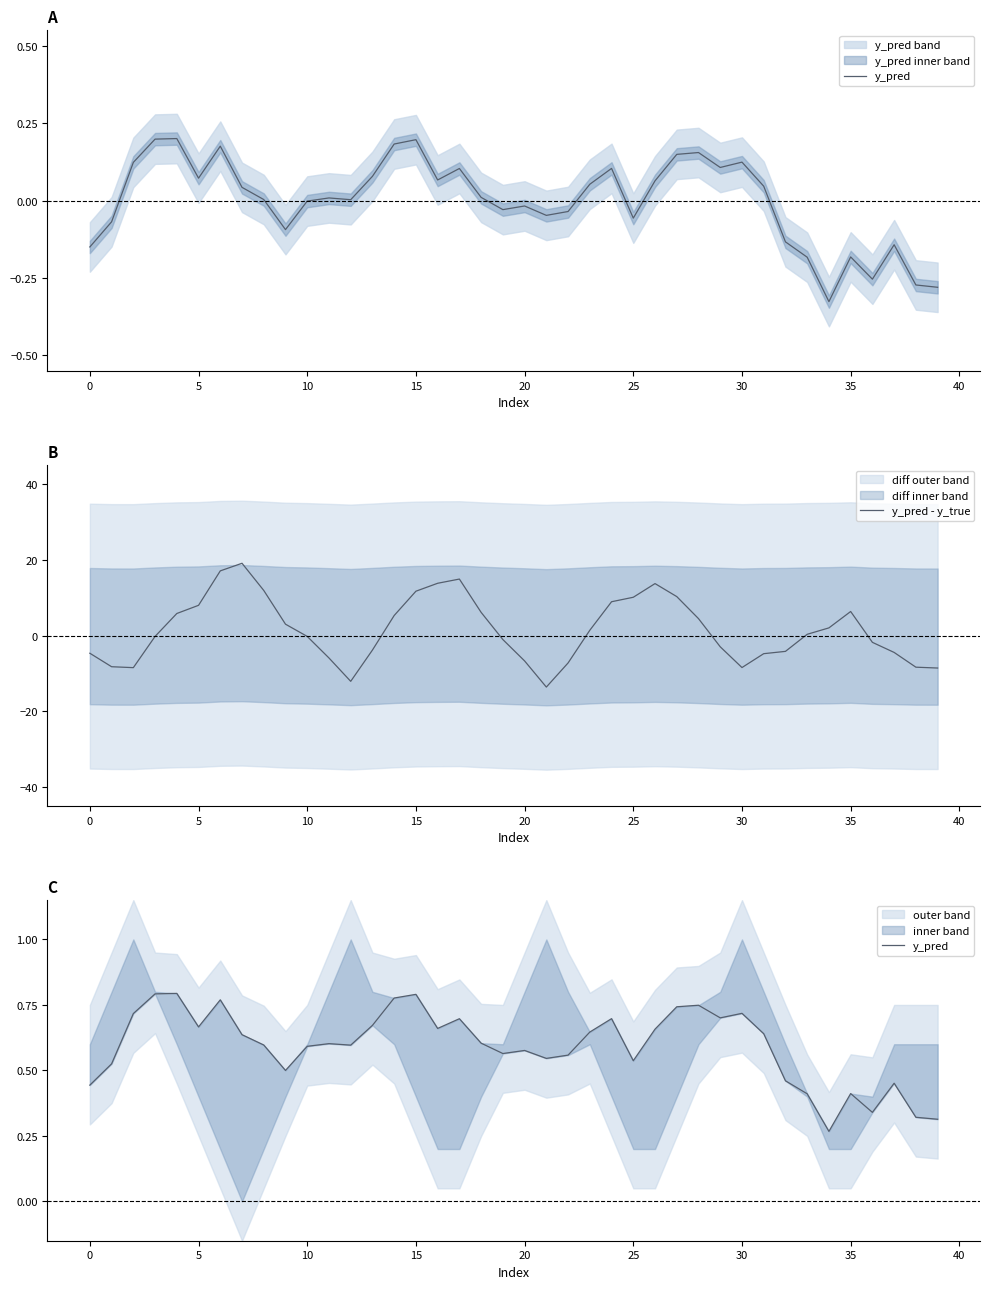

True or false: y_pred - y_true has more than 2 interior local peaks.

True